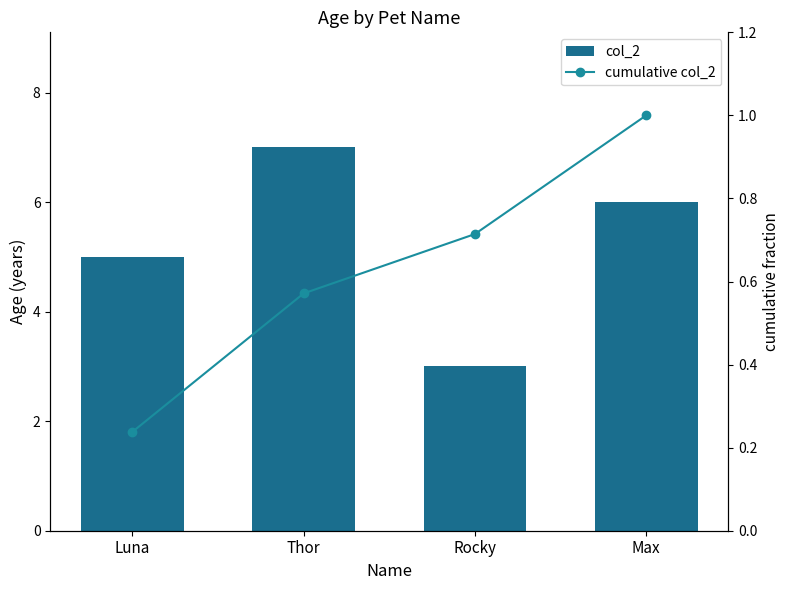

Which series changed the most between Luna and Rocky?

col_2